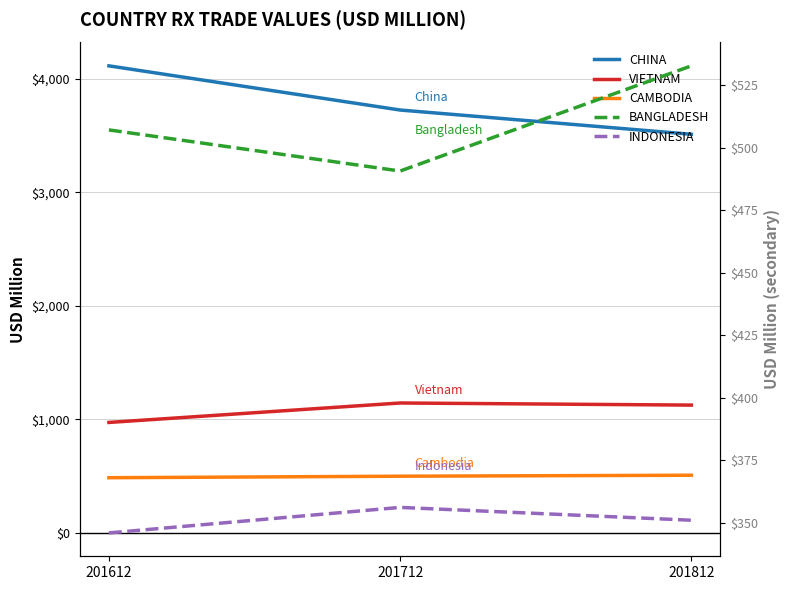

How many lines are shown in the chart?

5